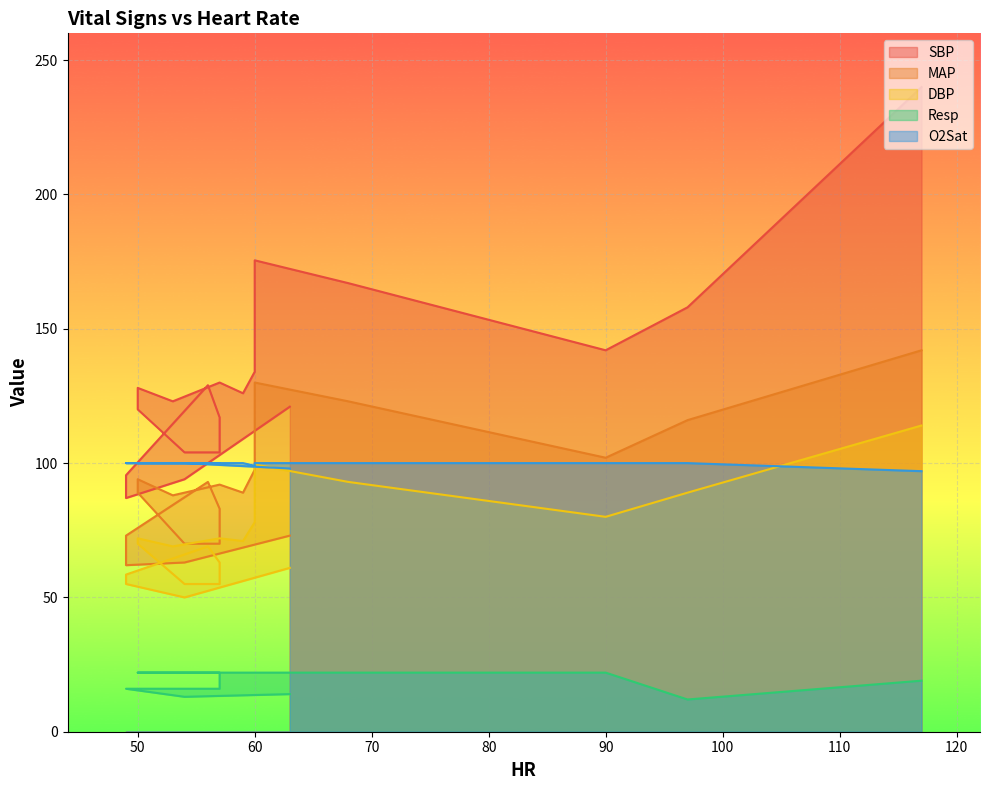

Reading right to left, extract all data points from this chart.

SBP: 63=121.0	54=94.0	49=87.0	49=95.5	56=129.0	57=117.0	57=104.0	54=104.0	50=120.0	50=128.0	53=123.0	57=130.0	59=126.0	60=134.0	60=175.5	68=167.0	90=142.0	97=158.0	117=240.0
MAP: 63=73.0	54=63.0	49=62.0	49=73.0	56=93.0	57=83.0	57=70.0	54=70.0	50=89.0	50=94.0	53=88.0	57=92.0	59=89.0	60=97.5	60=130.0	68=123.0	90=102.0	97=116.0	117=142.0
DBP: 63=61.0	54=50.0	49=55.0	49=58.5	56=69.0	57=63.0	57=55.0	54=55.0	50=70.0	50=72.0	53=69.0	57=72.0	59=71.0	60=78.0	60=99.5	68=93.0	90=80.0	97=89.0	117=114.0
Resp: 63=14.0	54=13.0	49=16.0	49=16.0	56=16.0	57=16.0	57=22.0	54=22.0	50=22.0	50=22.0	53=22.0	57=22.0	59=22.0	60=22.0	60=22.0	68=22.0	90=22.0	97=12.0	117=19.0
O2Sat: 63=98.0	54=100.0	49=100.0	49=100.0	56=100.0	57=100.0	57=100.0	54=100.0	50=100.0	50=100.0	53=100.0	57=100.0	59=100.0	60=99.0	60=100.0	68=100.0	90=100.0	97=100.0	117=97.0